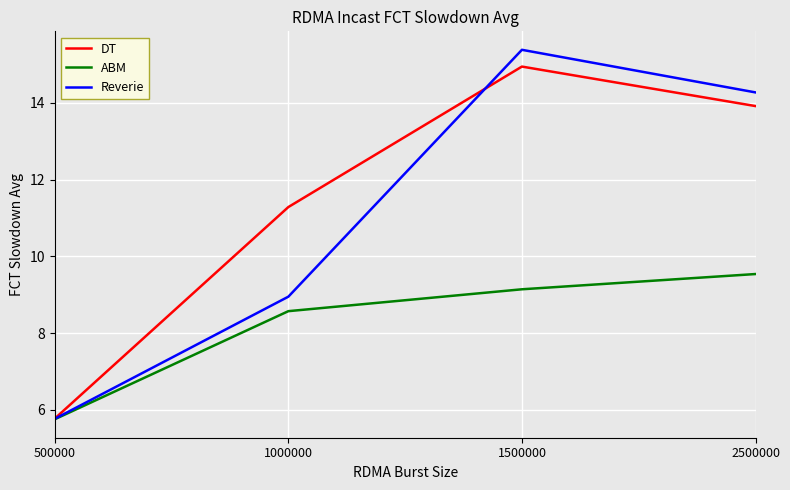

Which series has the widest spread of values?

Reverie